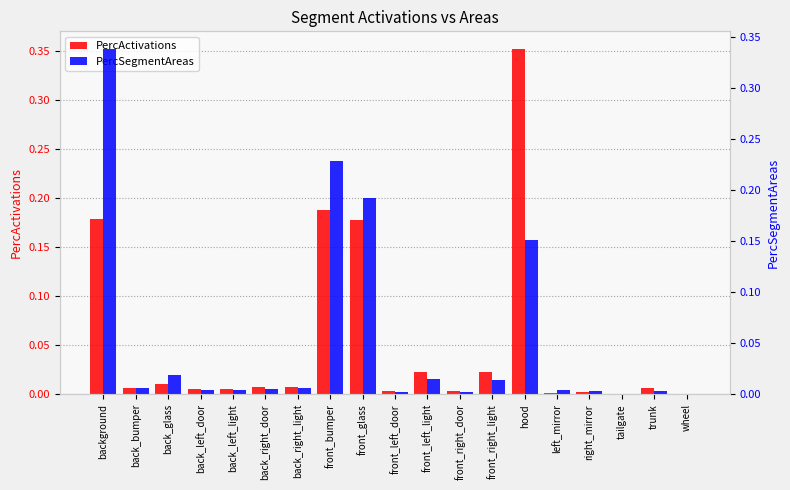

What position from the left is wheel?

19